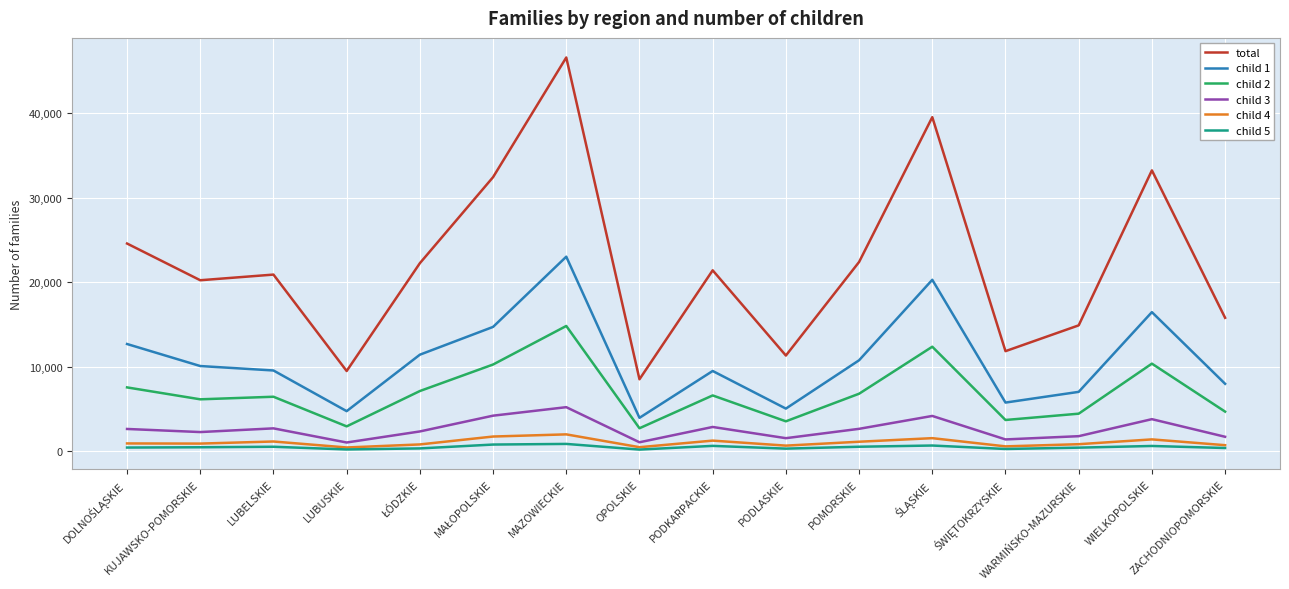

What is the maximum value shown in the chart?

46627